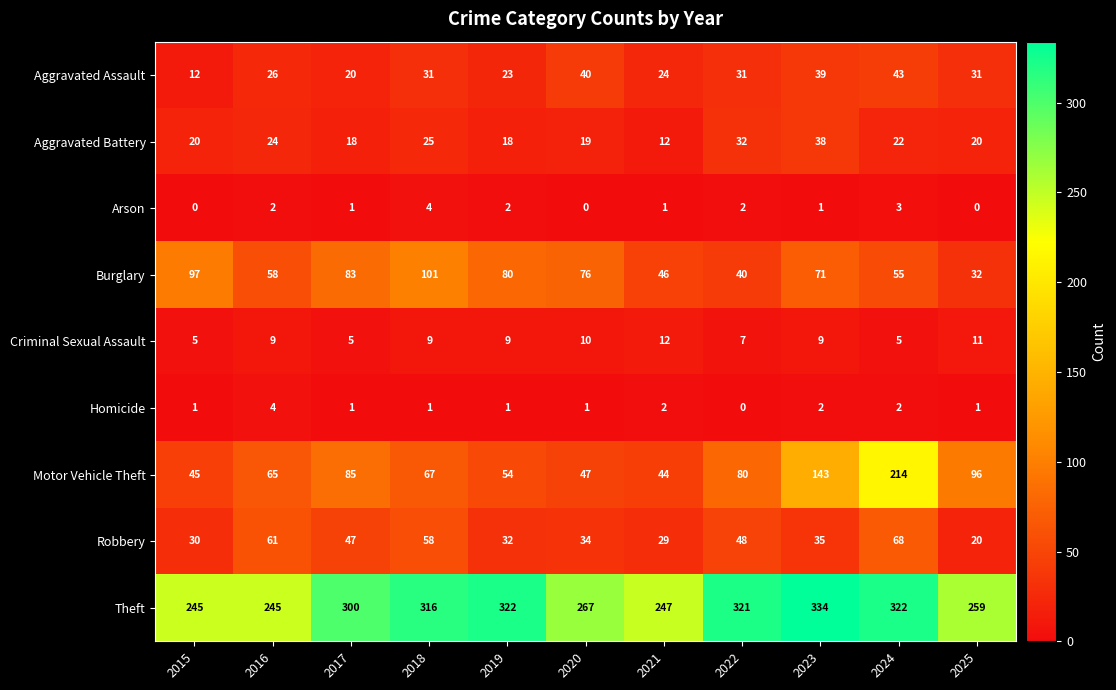

Where is Robbery nearest to the value 44?

2017